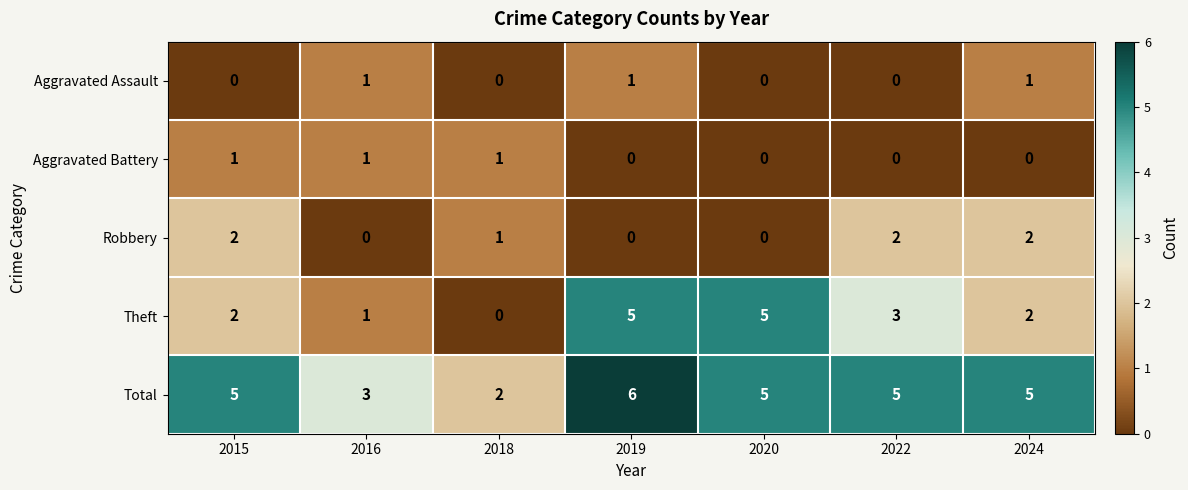

Count the Aggravated Assault values in the range 0 to 1.

7